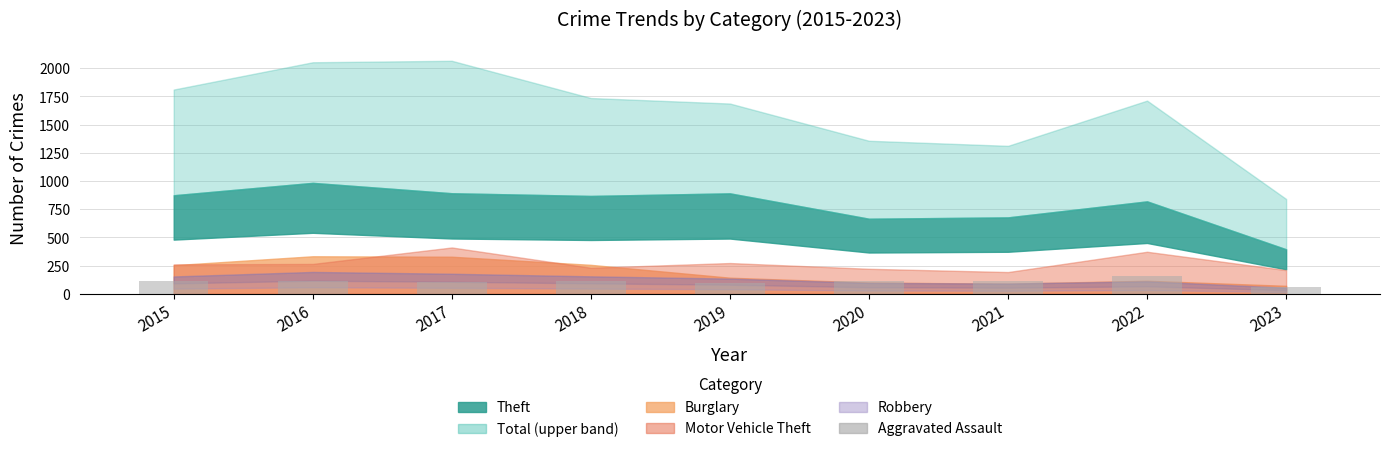

What is the value of the 5th bar from the left?

92